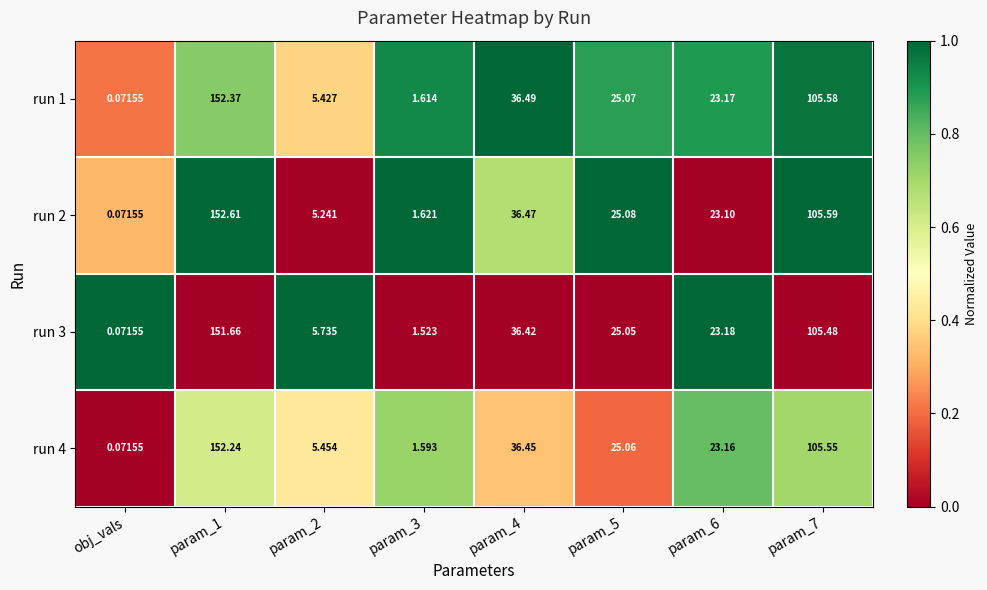

At which category does the chart reach its minimum across all series?

obj_vals